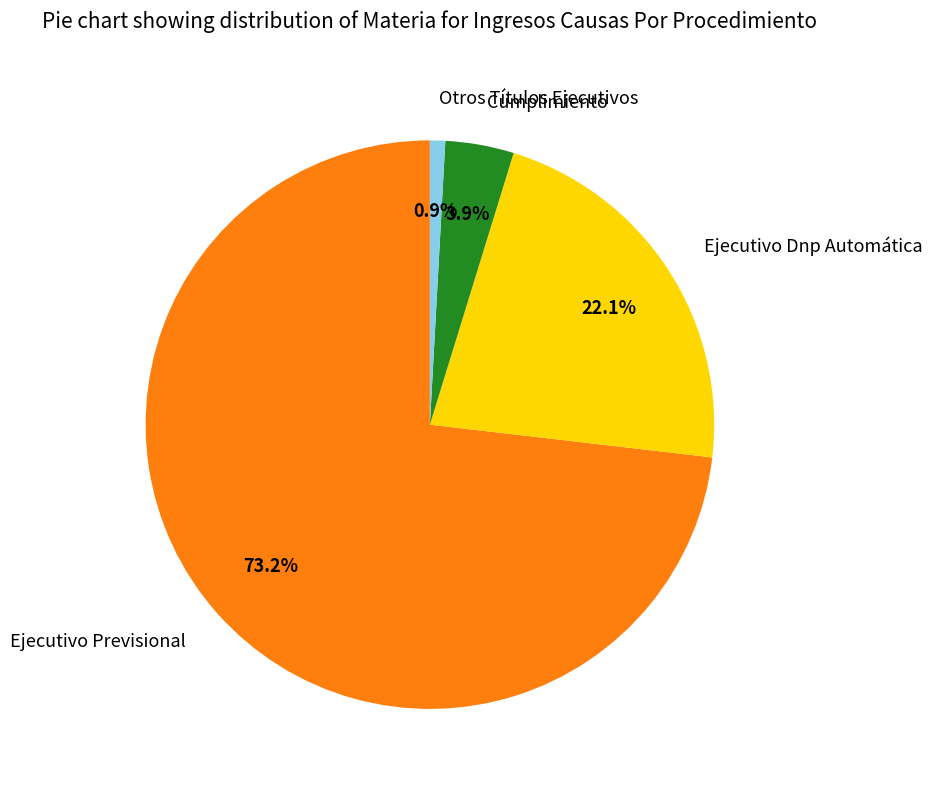

What is the ratio of the value at Otros Títulos Ejecutivos to the value at Cumplimiento?

0.2